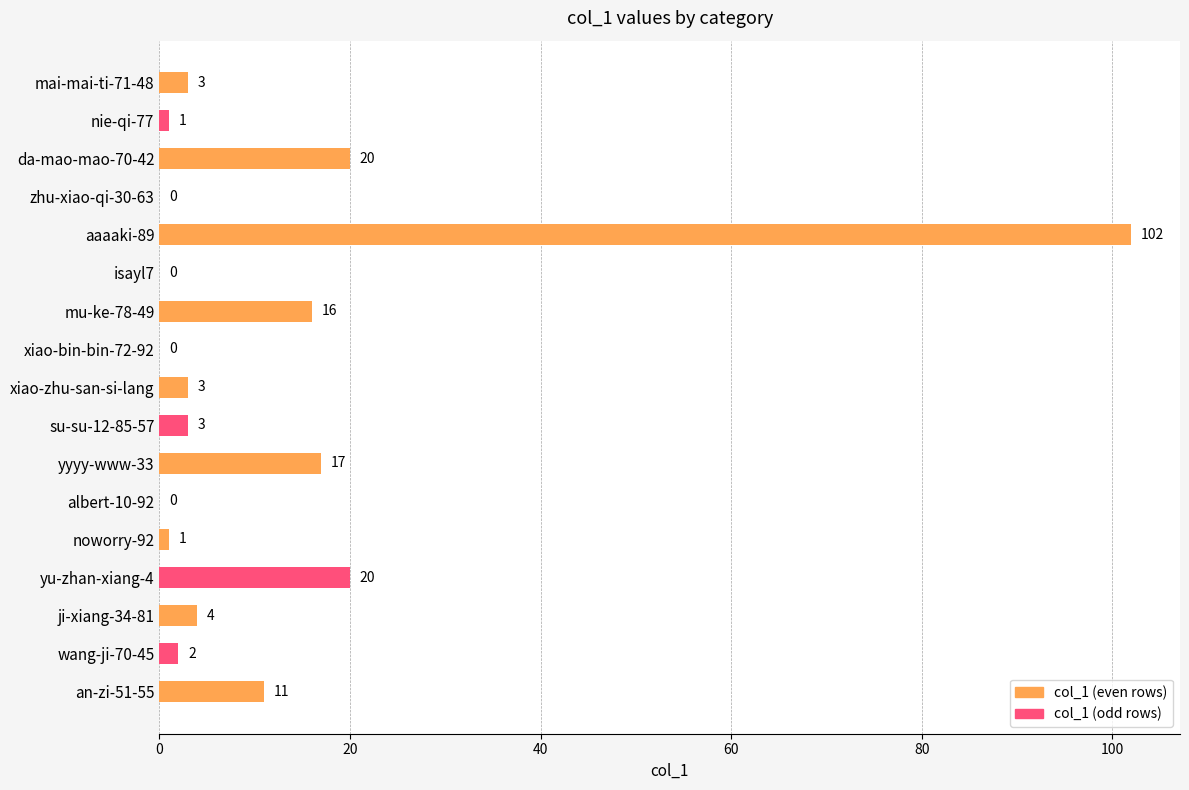

How many distinct data groups are displayed?

1